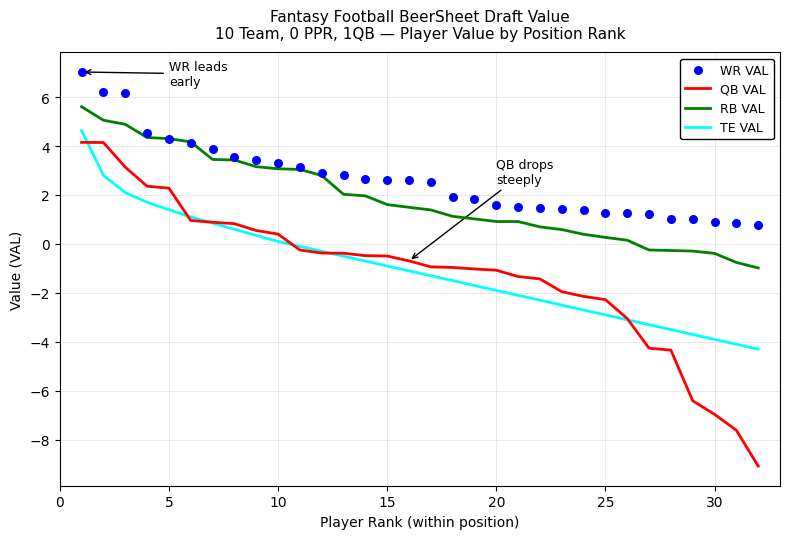

True or false: QB VAL and RB VAL cross at least once.

False